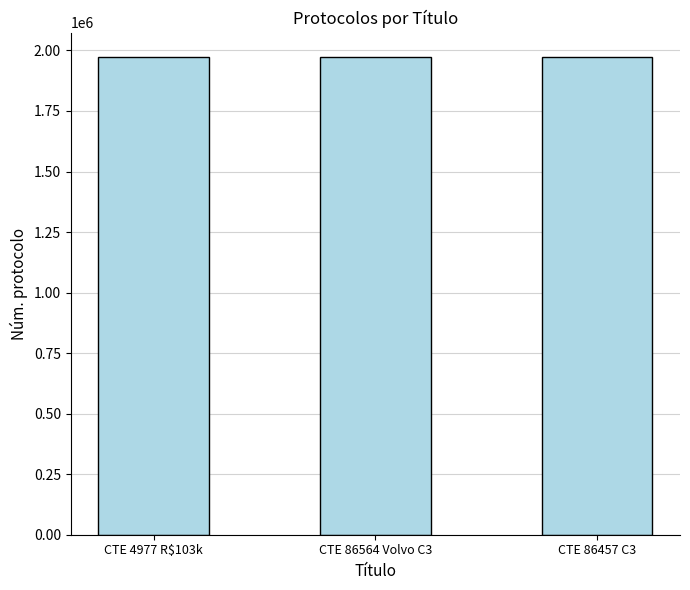

What is the greatest value displayed?

1974757